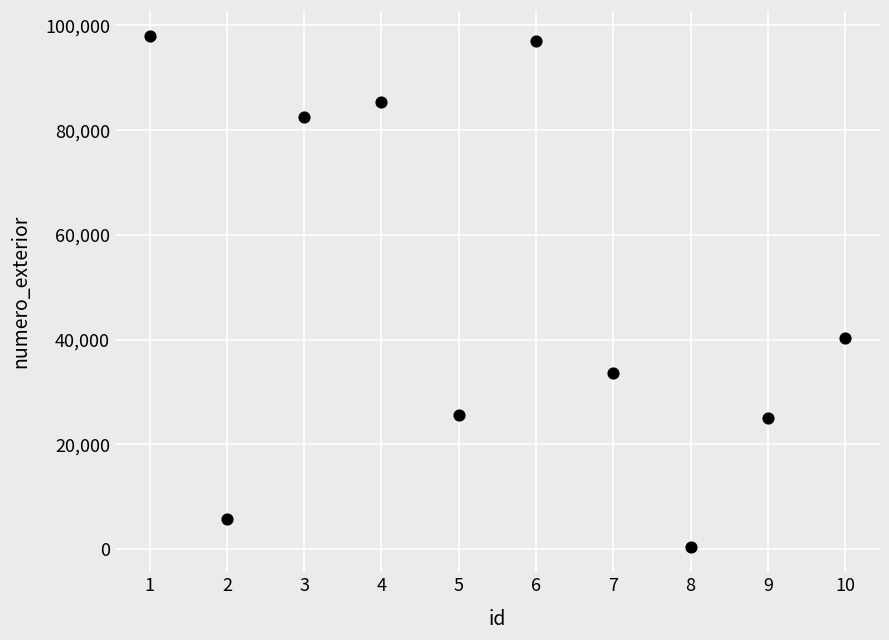

What is the range of Y values (max minus min)?

97625